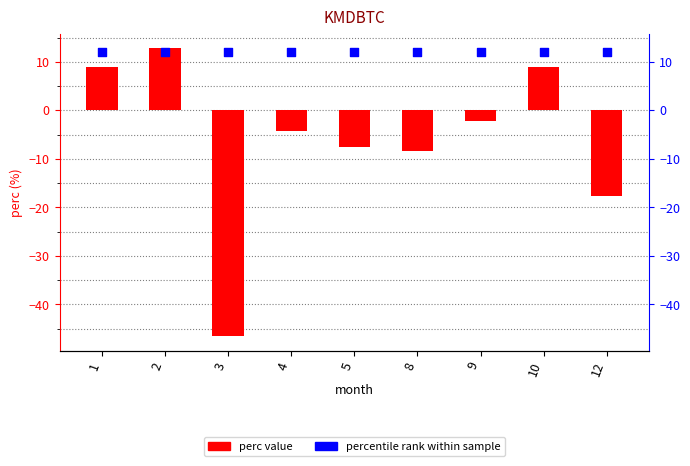

At how many categories does at least one series exceed -3?

9